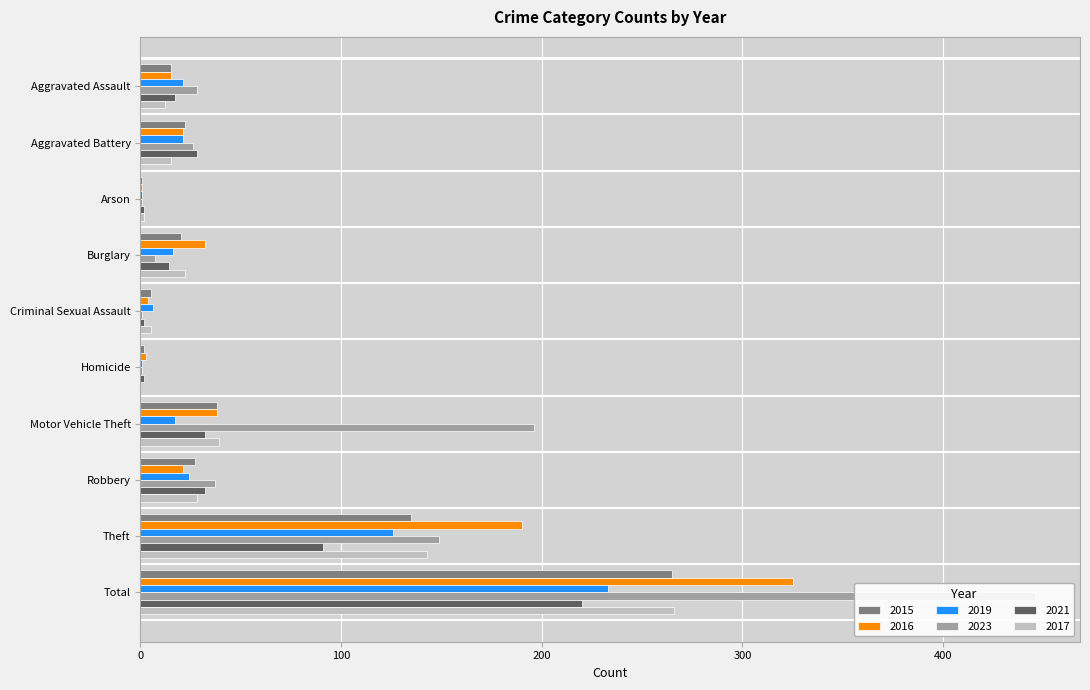

At which category does the chart reach its minimum across all series?

Homicide